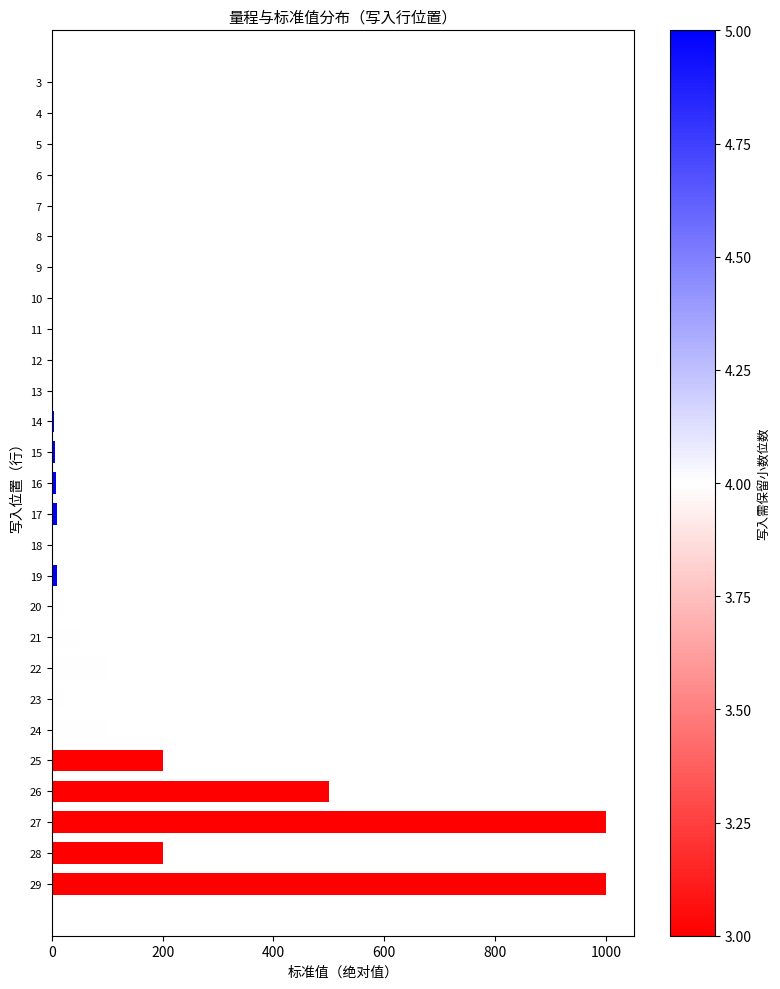

True or false: the data shows 1000.0 at 29.

True